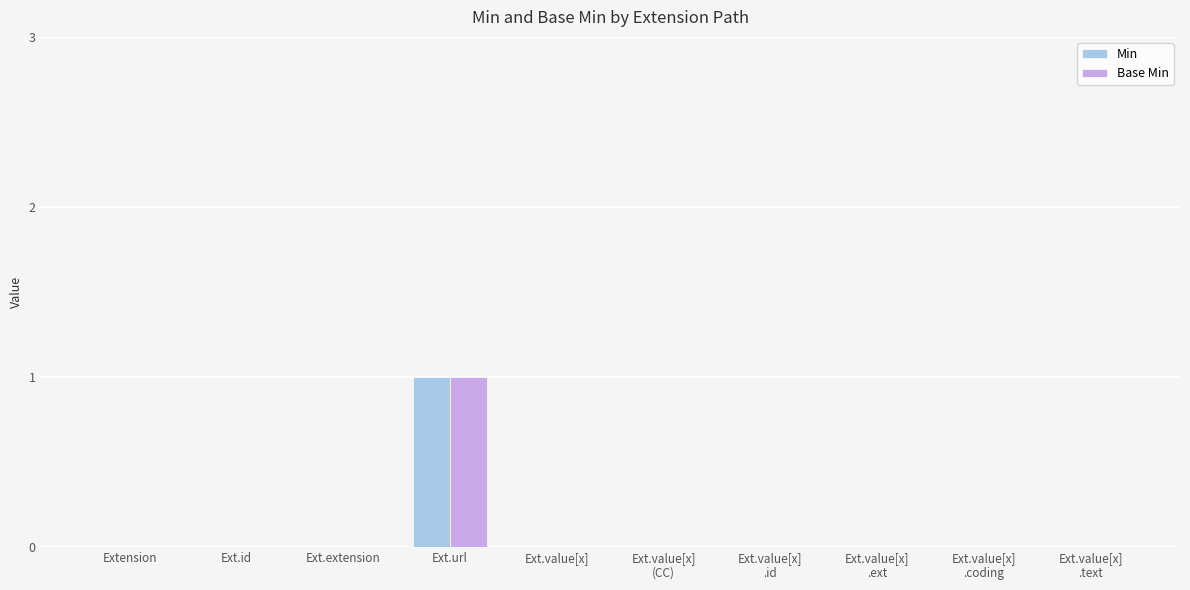

The Min series shows 1 at Ext.url. True or false?

True